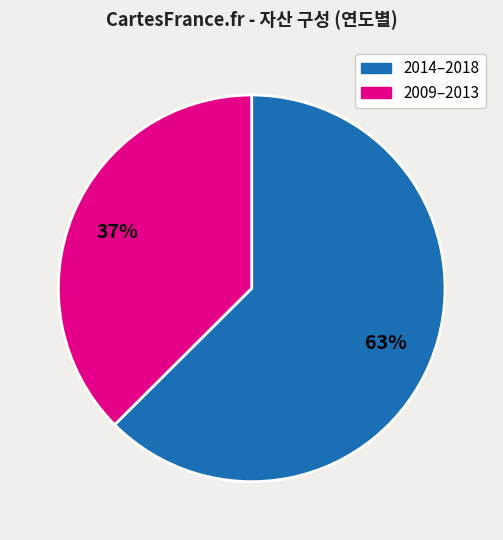

What is the smallest slice in the pie chart?

2009–2013